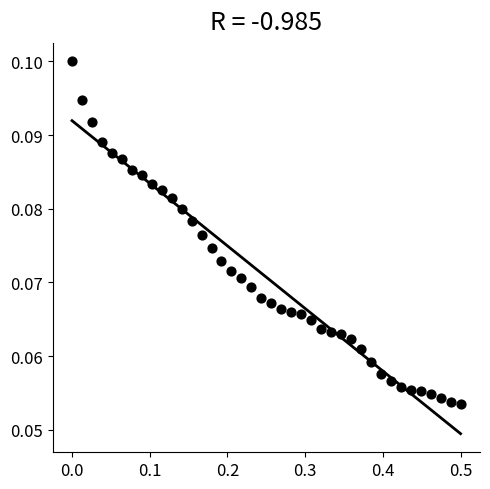

What is the range of X values (max minus min)?

0.5